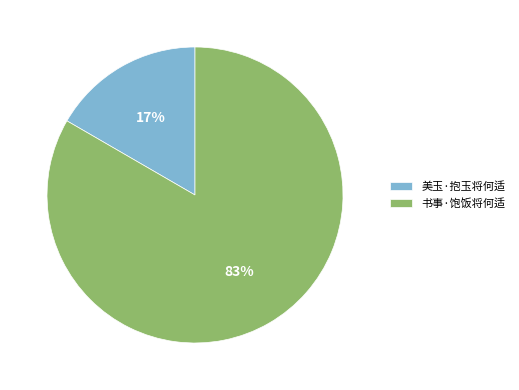

Is the sum of 美玉·抱玉将何适 and 书事·饱饭将何适 greater than half?

Yes